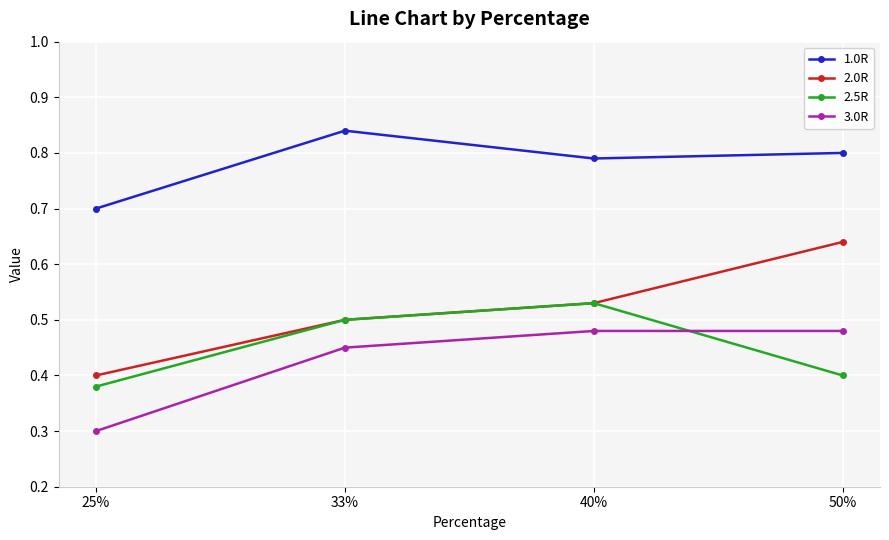

Is it true that 1.0R equals 0.8 at 50%?

True